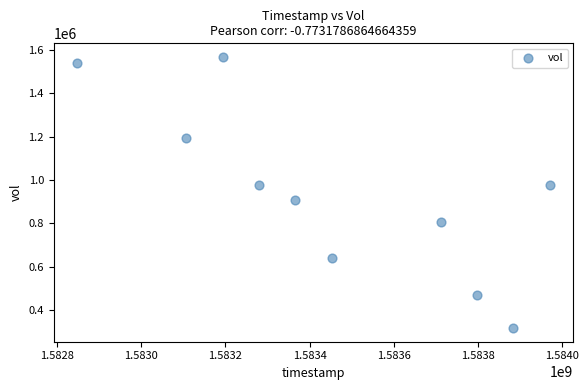

What is the range of X values (max minus min)?

1123200